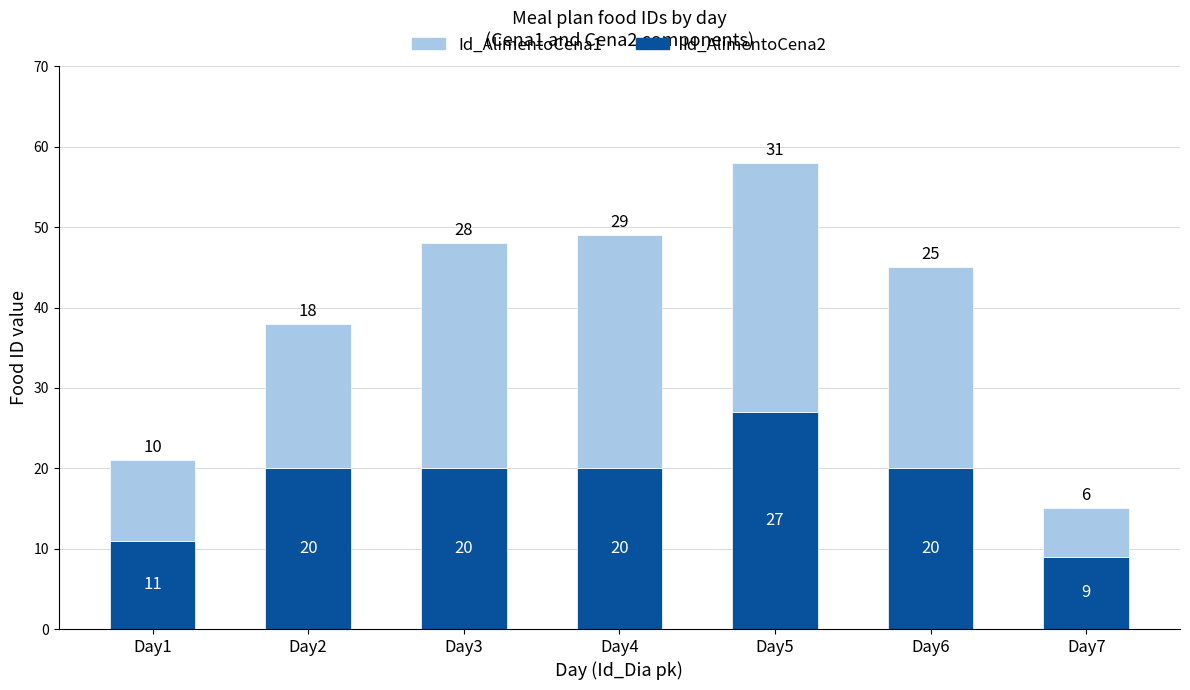

Reading right to left, list the values for the Id_AlimentoCena2 series.

9	20	27	20	20	20	11